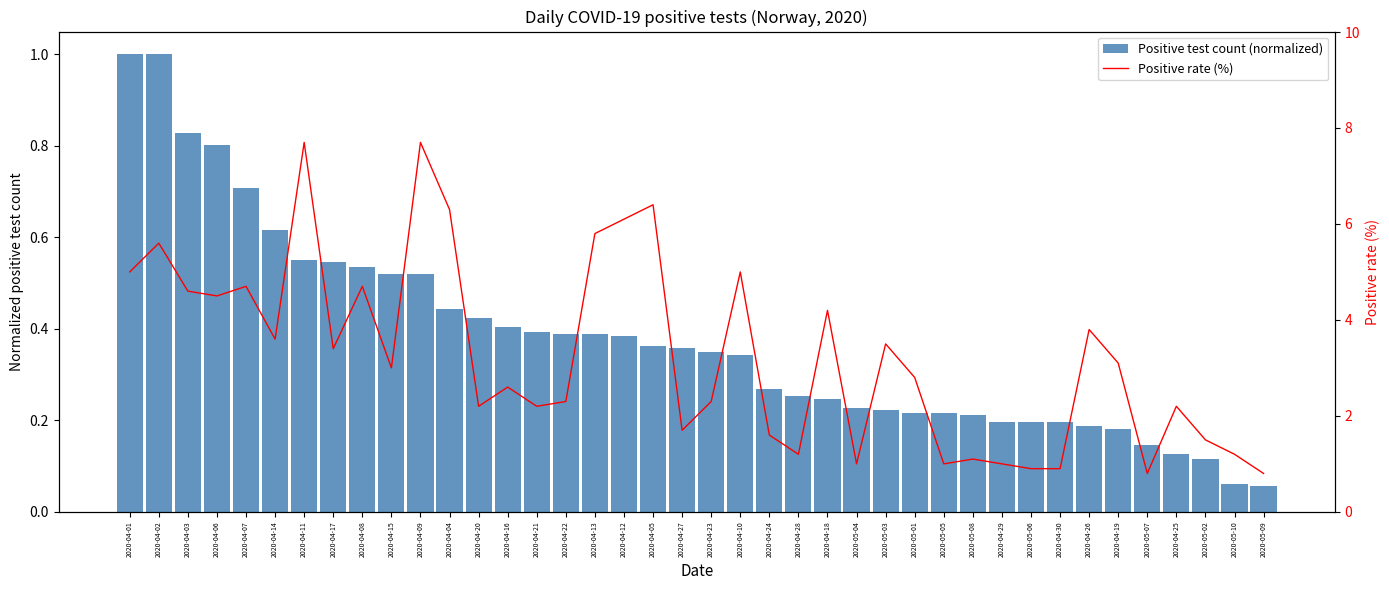

What is the average value of the Positive rate (%) series?

3.2